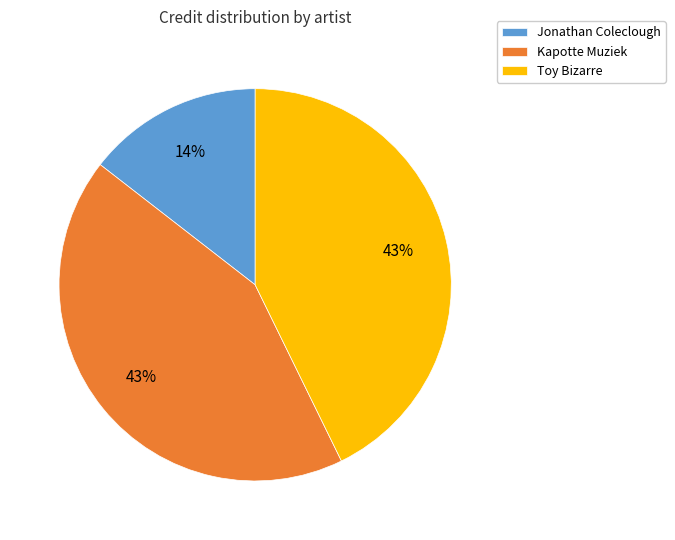

What percentage is the Toy Bizarre slice, to the nearest percent?

43%